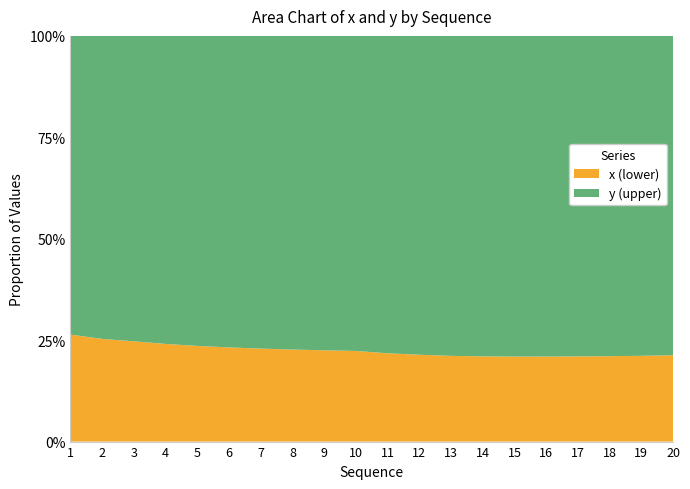

Reading left to right, extract all data points from this chart.

x: 0.2	0.4	0.6	0.8	0.9	1.1	1.3	1.4	1.6	1.7	1.7	1.6	1.6	1.6	1.6	1.6	1.6	1.6	1.6	1.7
y: 0.6	1.2	1.8	2.4	3.0	3.6	4.2	4.8	5.4	6.0	6.0	6.0	6.0	6.0	6.0	6.0	6.1	6.1	6.1	6.1